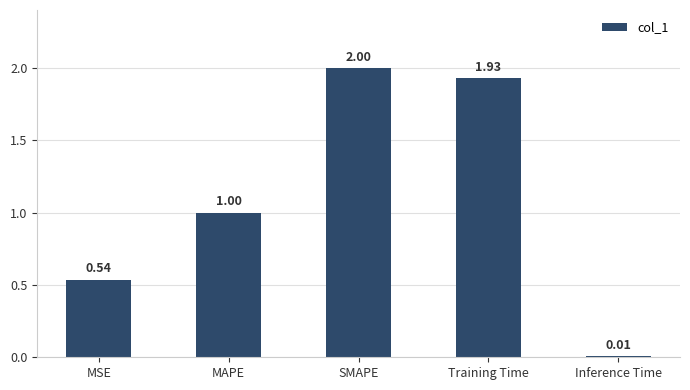

Which label corresponds to the smallest value in the chart?

Inference Time